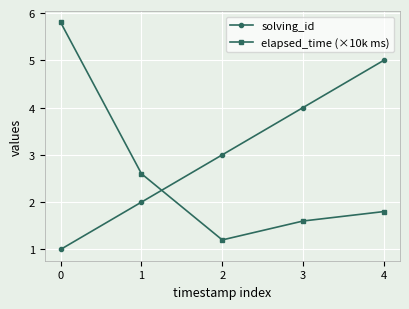

What is the sum of all elapsed_time (×10k ms) values?

13.0